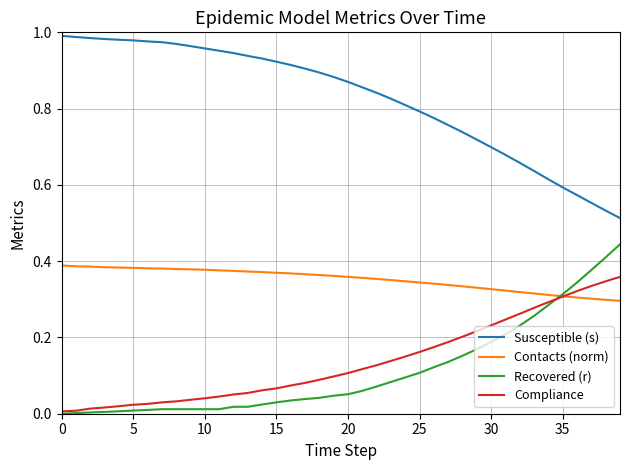

Which series has the largest total across all categories?

Susceptible (s)